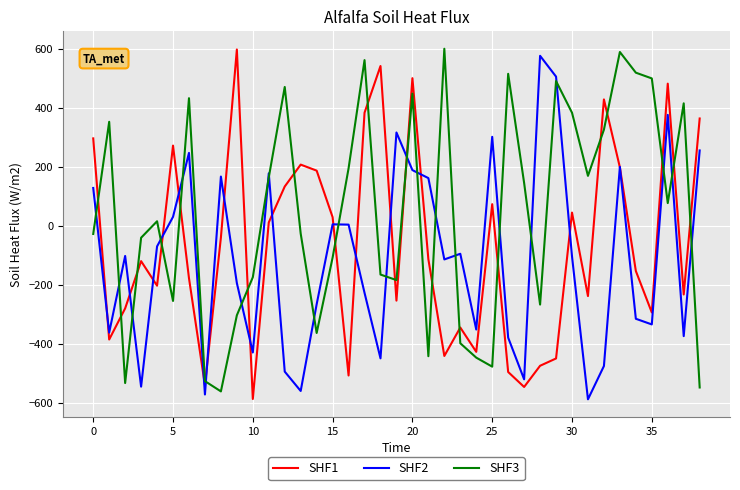

Which series has the largest total across all categories?

SHF3